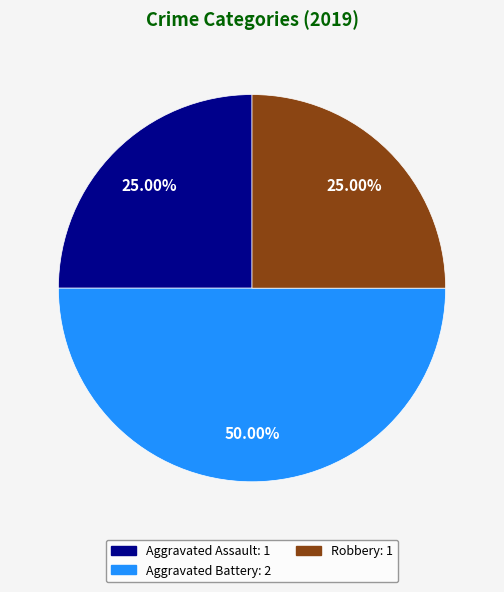

Which slice is the largest?

Aggravated Battery